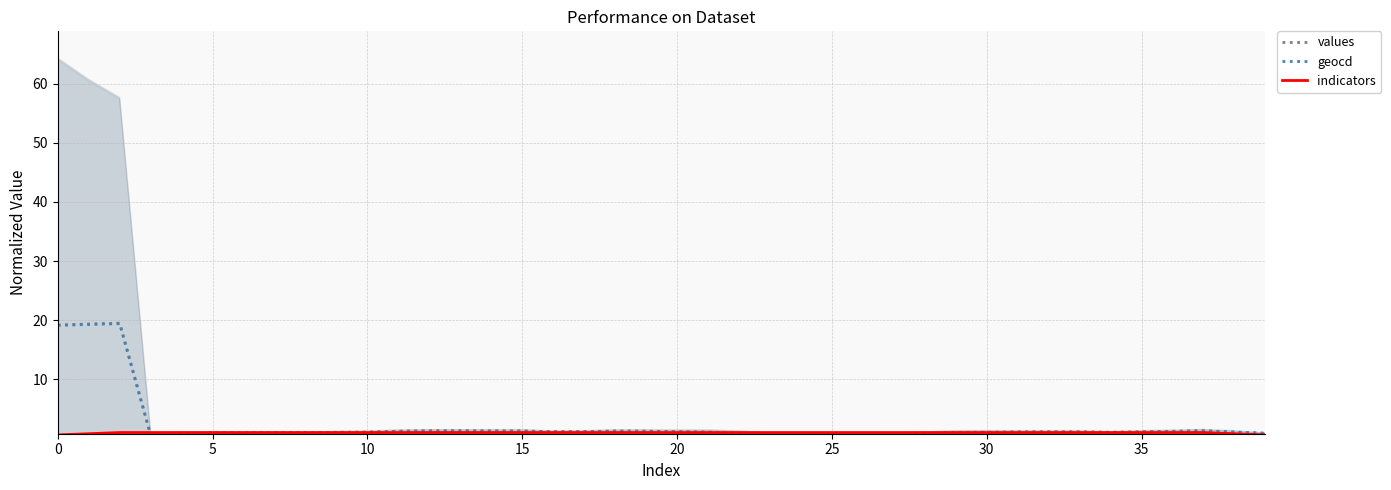

What is the maximum value for values?

19.5